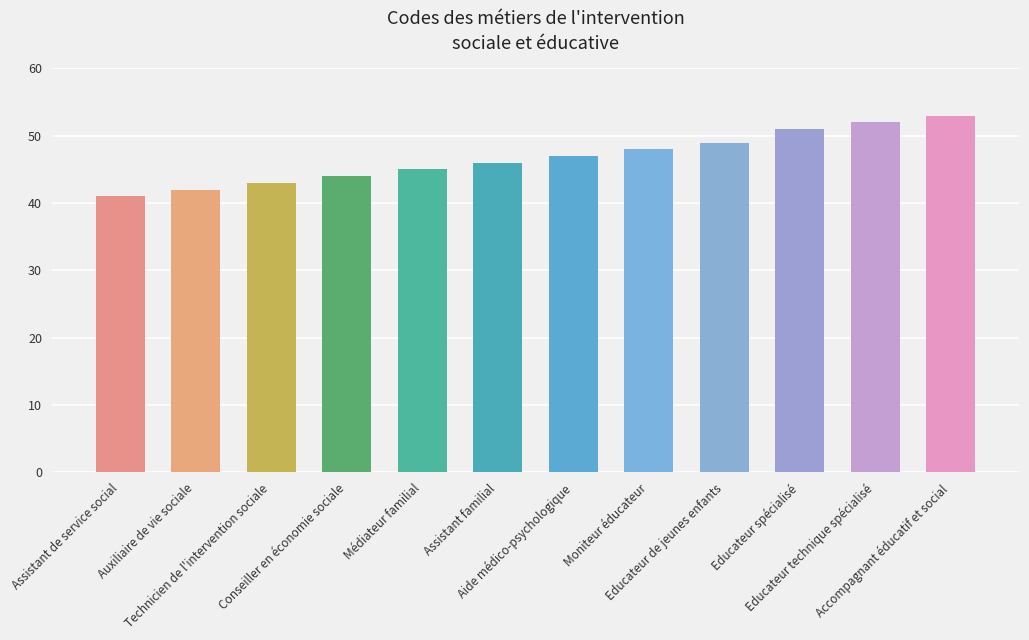

What is the difference between the maximum and minimum values?

12